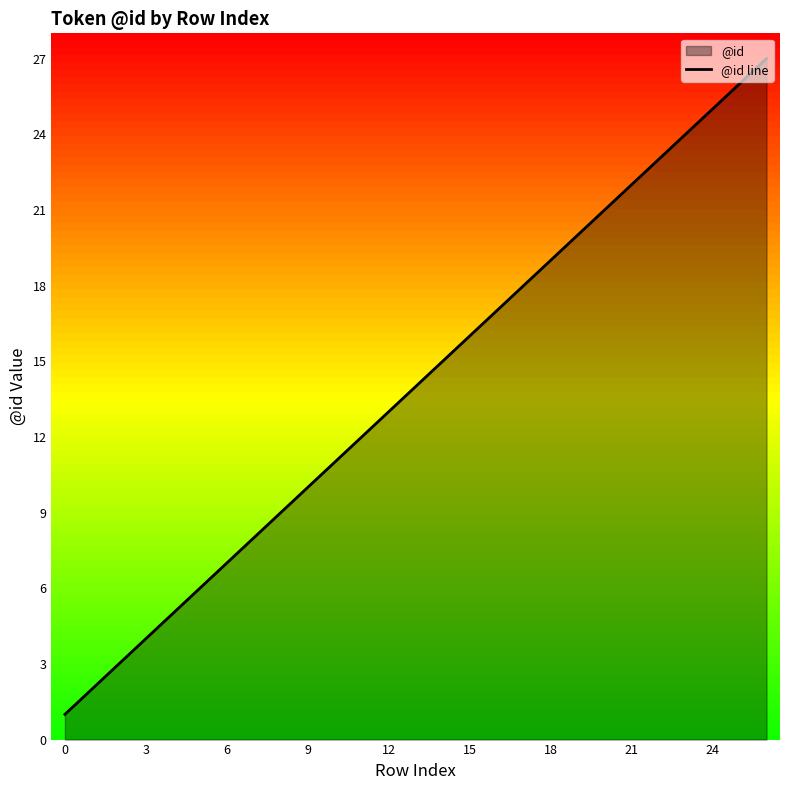

Which label corresponds to the largest value in the chart?

26